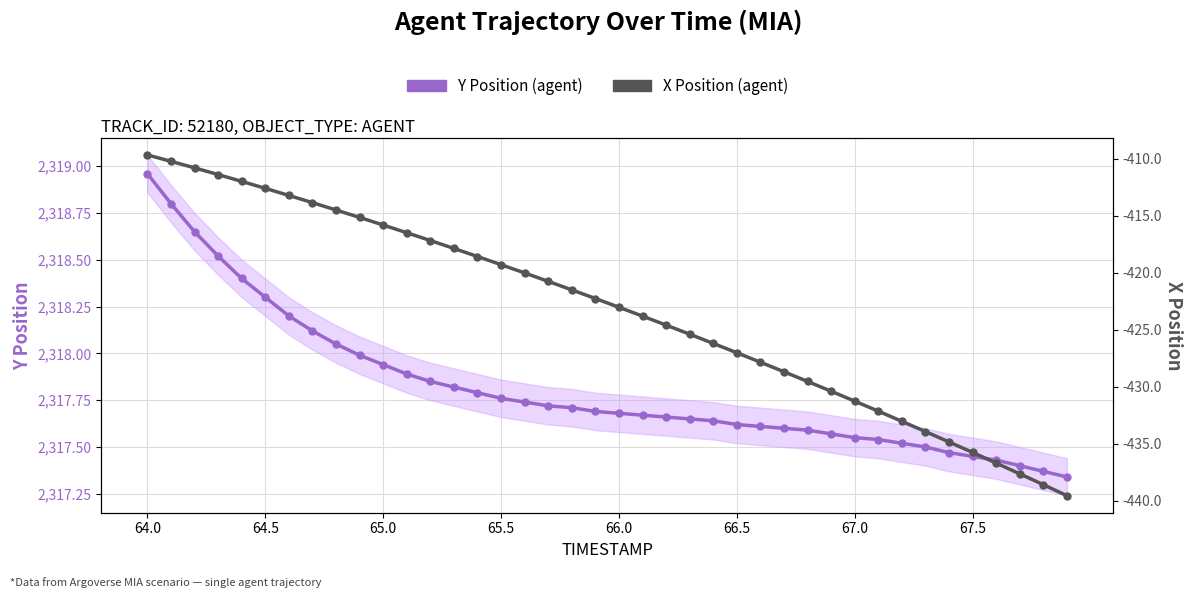

True or false: X Position (agent) and Y Position (agent) cross at least once.

False